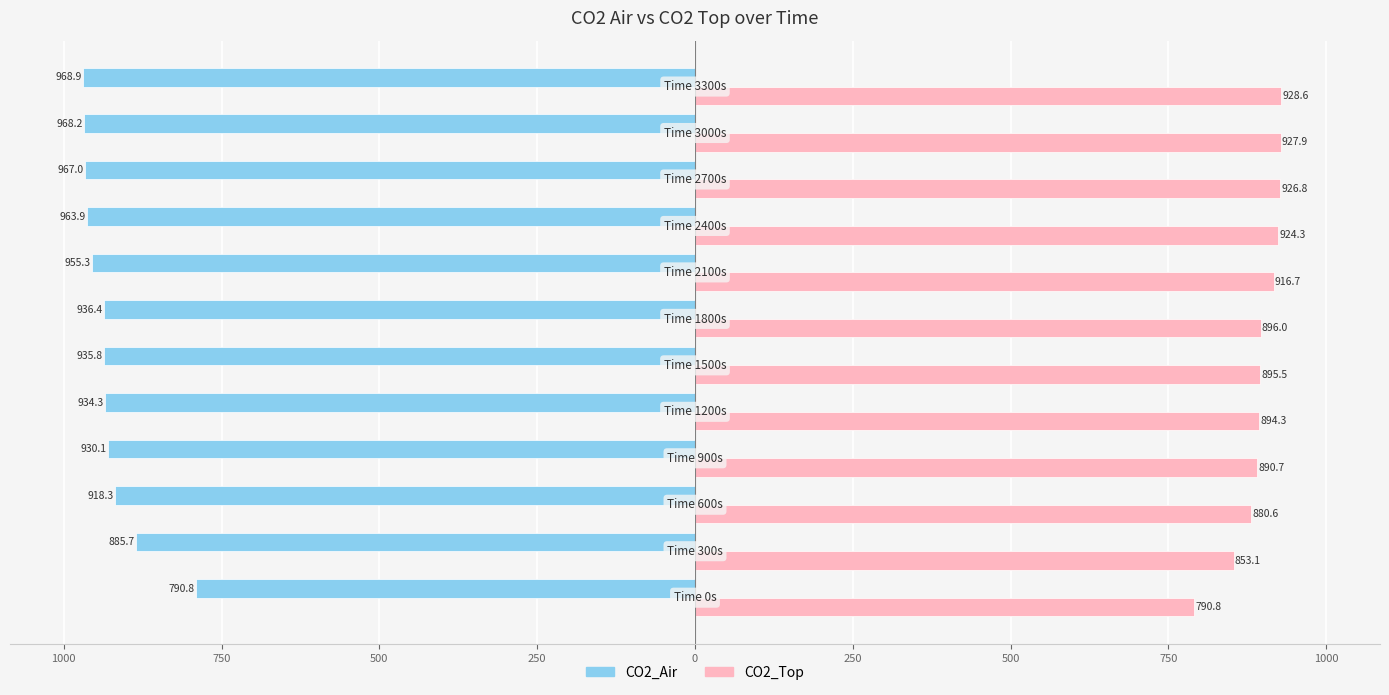

What is the value of the CO2_Air bar at the 10th from the left?

-885.7